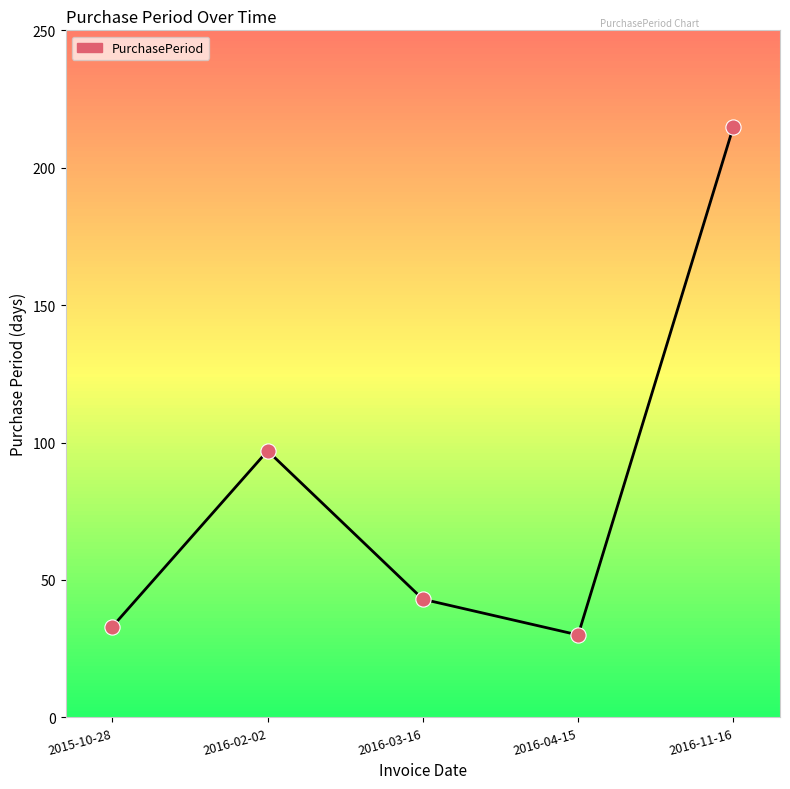

Approximately how many times larger is the value at 2016-04-15 compared to 2015-10-28?

0.9